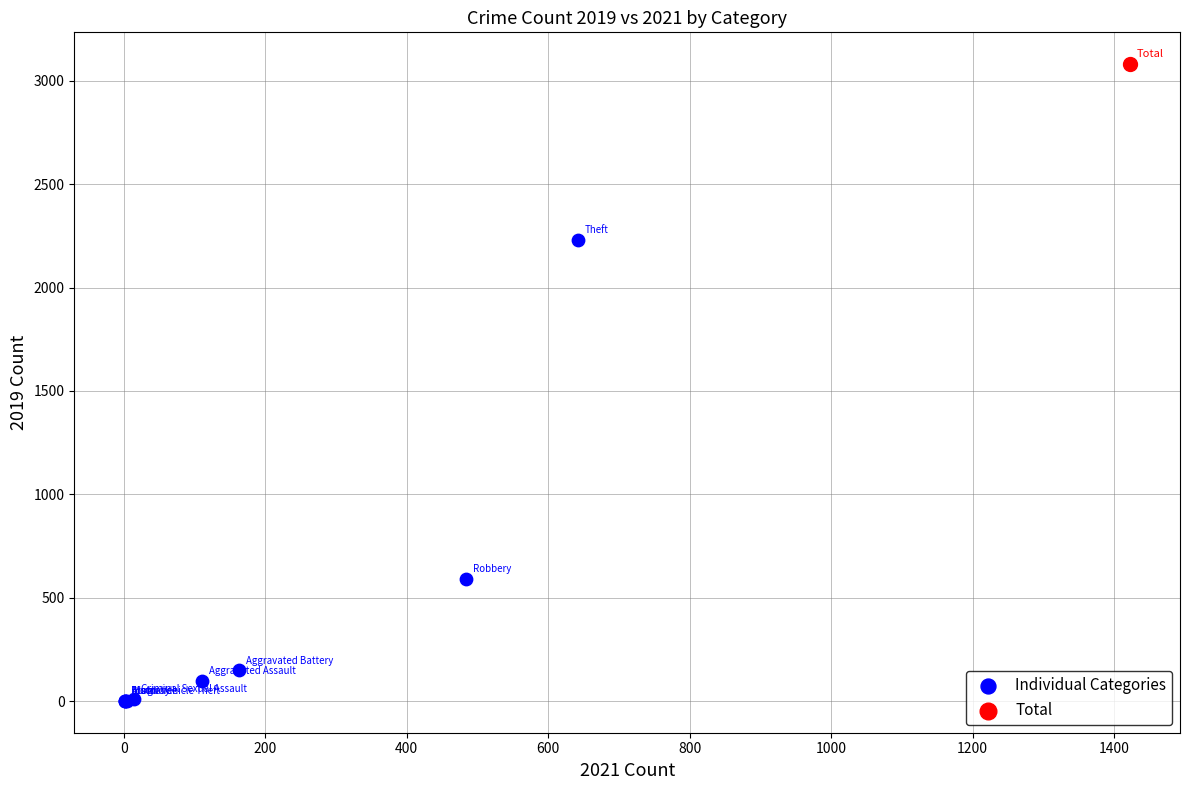

What are all the series names shown in the legend?

Individual Categories, Total